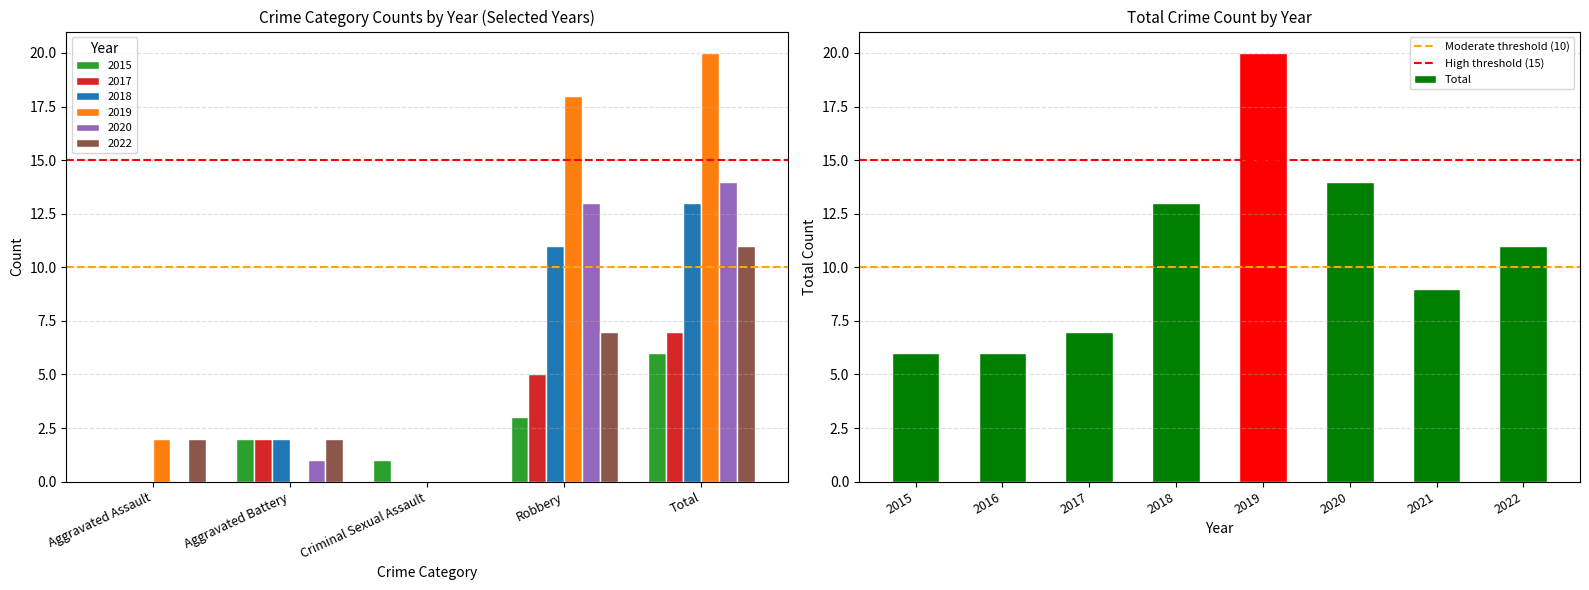

True or false: 2016 has a value of 13 at Criminal Sexual Assault.

False